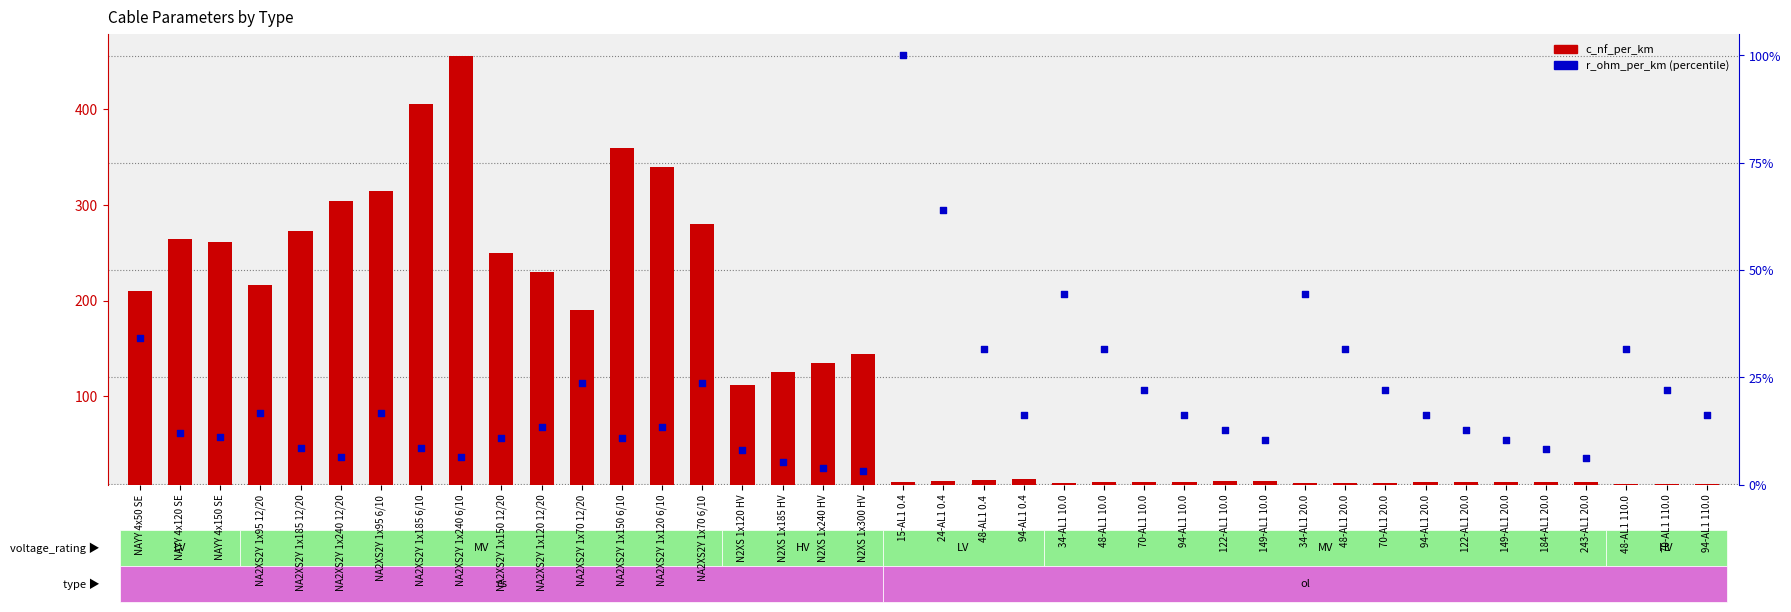

Which series contains the lowest Y value?

r_ohm_per_km